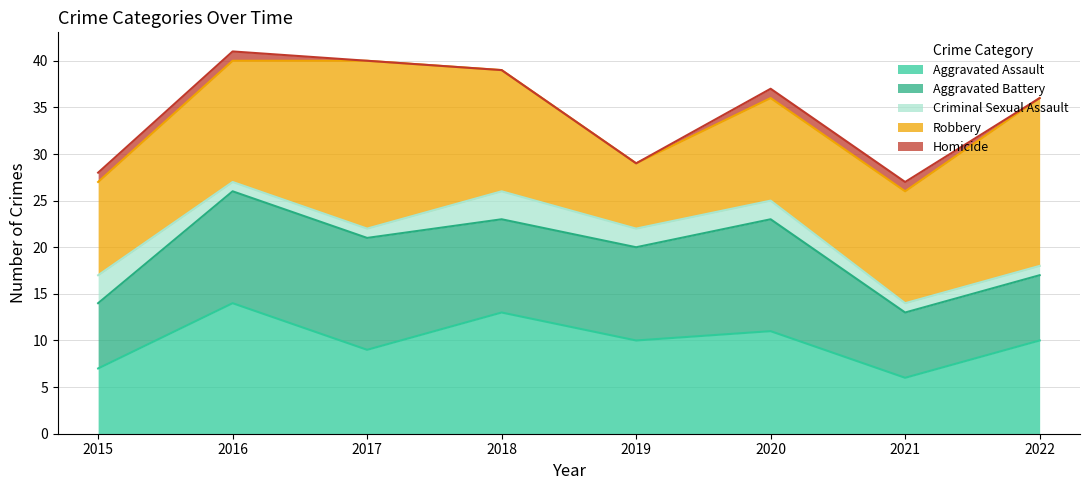

What is the sum of the Robbery values at 2020 and 2018?

24